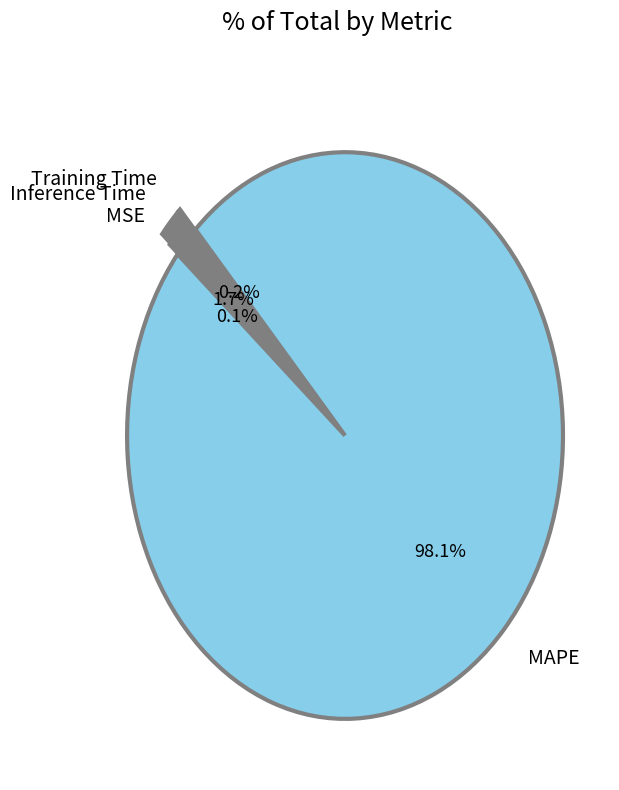

Is there any slice that represents more than half of the pie?

Yes